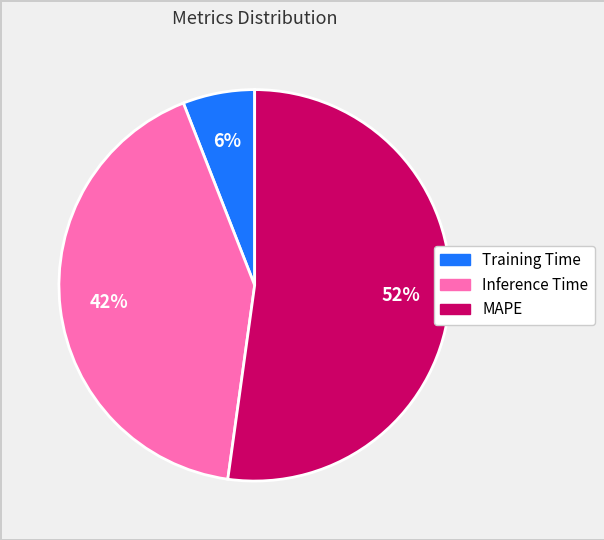

Is Inference Time the majority of the pie?

No